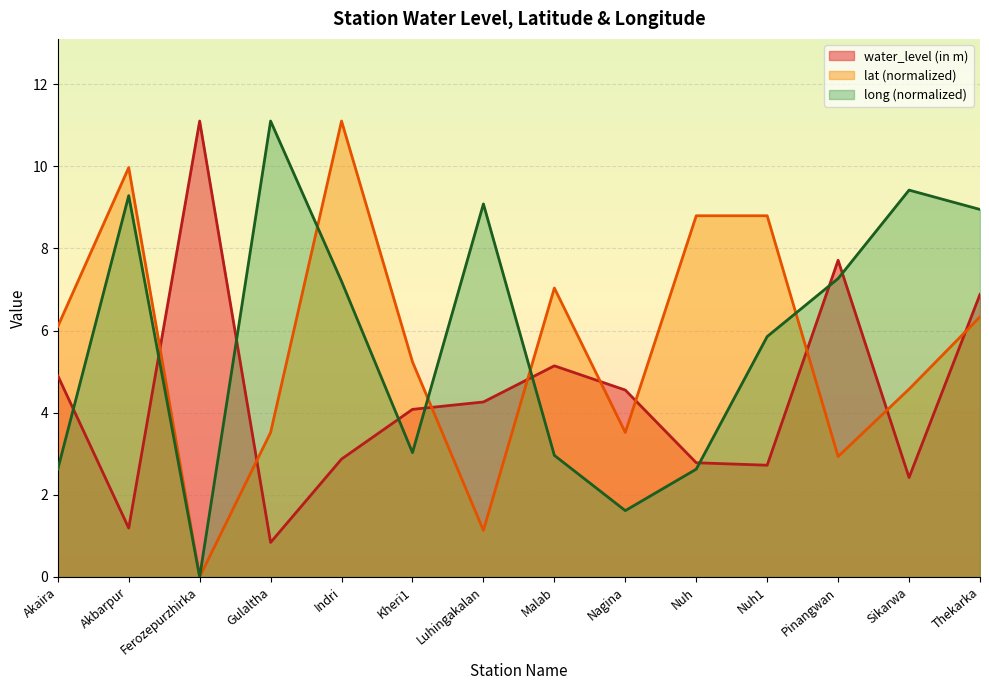

What is the value of the water_level (in m) point at the 5th from the left?

2.9